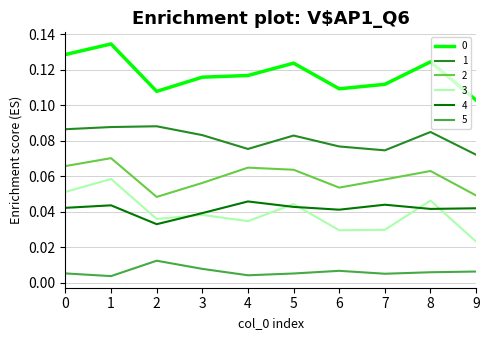

Is it true that 2 equals 0.0 at 8?

False